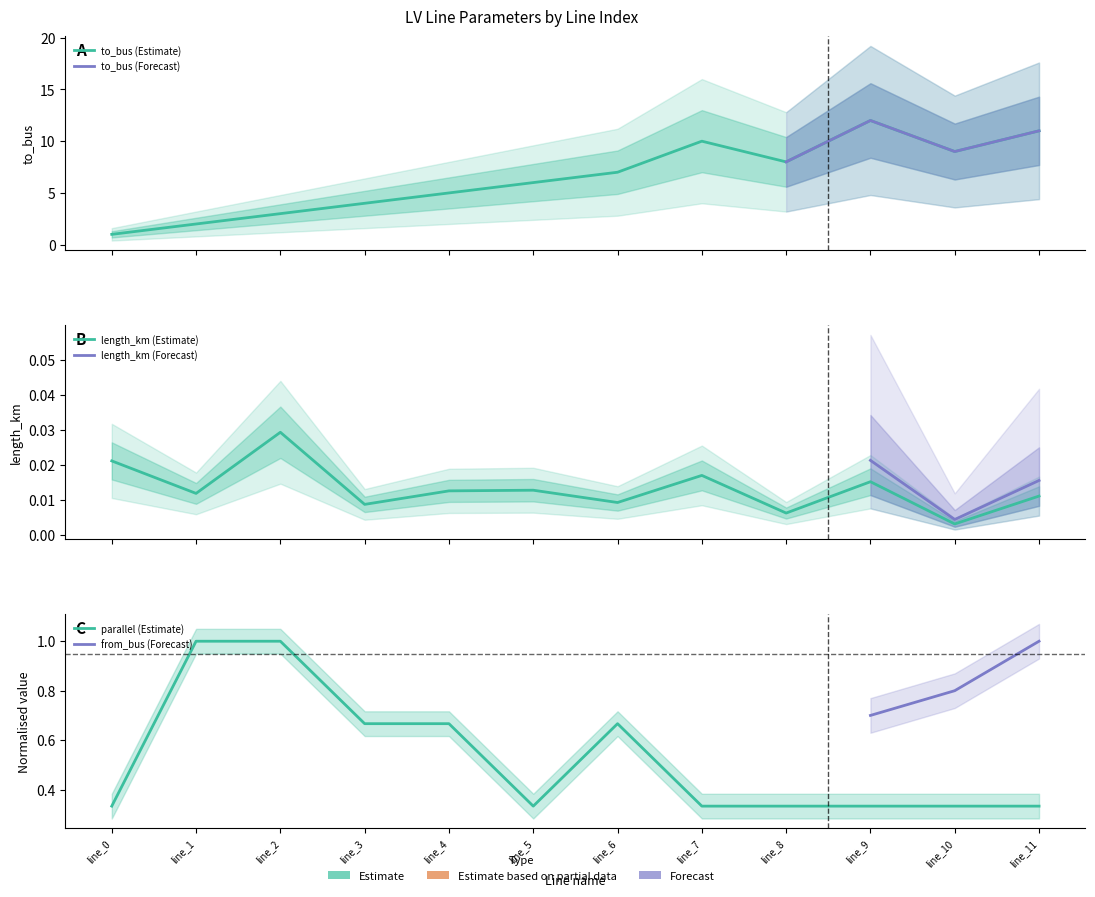

Rank the series by their maximum value, from highest to lowest.

to_bus, parallel, length_km